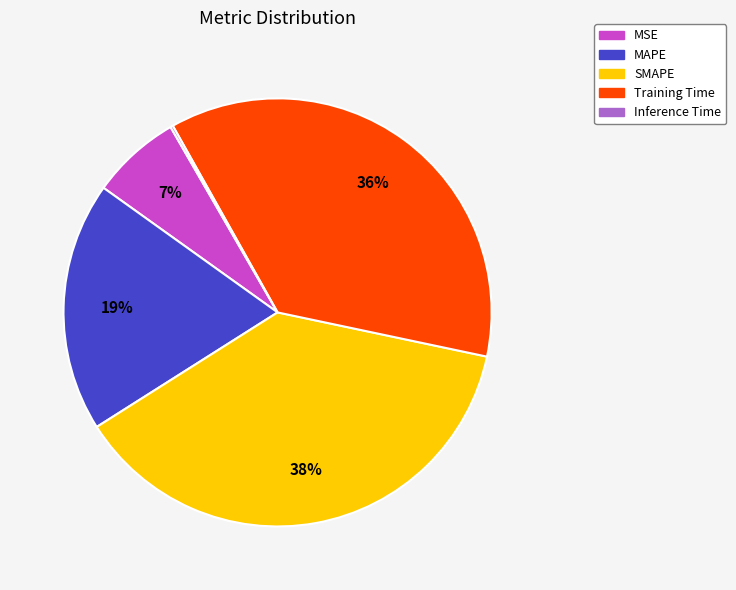

To the nearest percent, what is the difference between the largest and smallest slice percentages?

38%